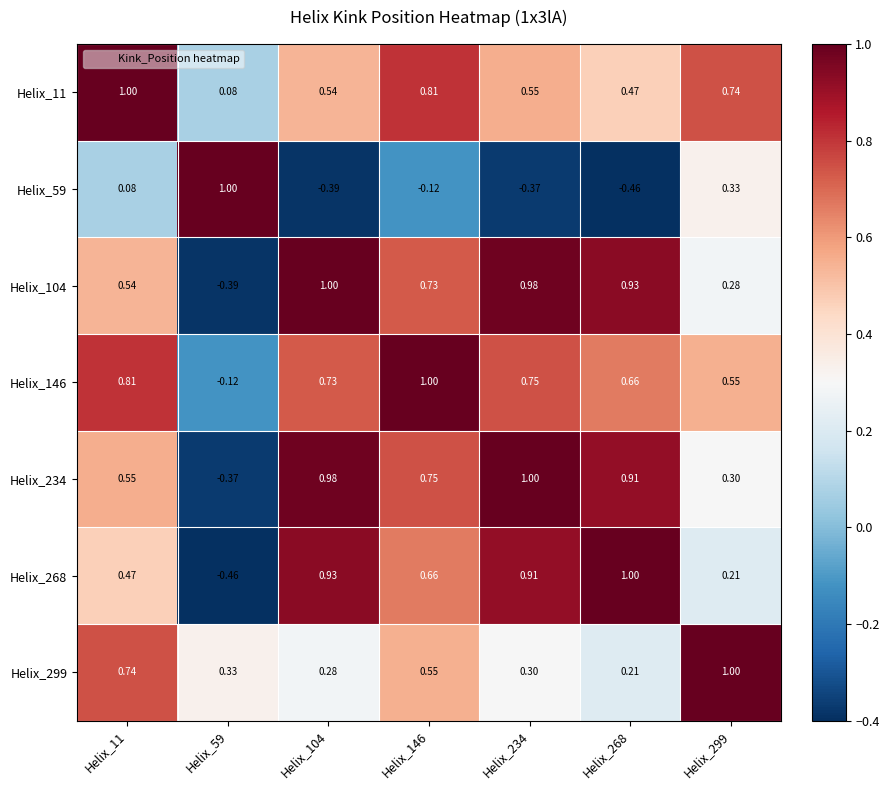

Which series has the largest total across all categories?

Helix_146